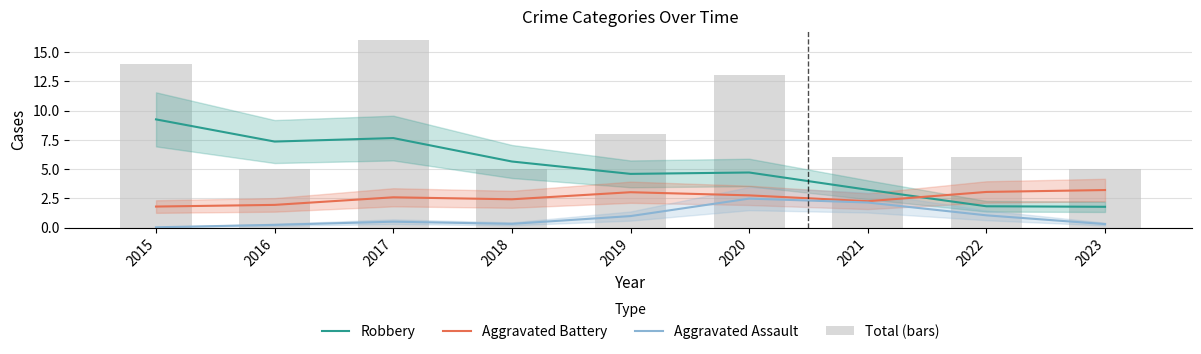

What is the difference between the maximum and minimum values in the Total (bars) series?

11.0